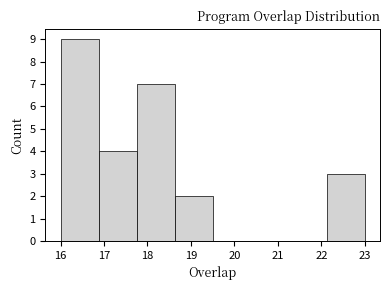

Reading left to right, transcribe this chart: for each bar, give the range it covers on the x-axis and its height. Neither the bar edges nor the heights are printed on the chart, so give them approximately, as read against the axes.

16.0 to 16.9: 9
16.9 to 17.8: 4
17.8 to 18.6: 7
18.6 to 19.5: 2
19.5 to 20.4: 0
20.4 to 21.3: 0
21.3 to 22.1: 0
22.1 to 23.0: 3